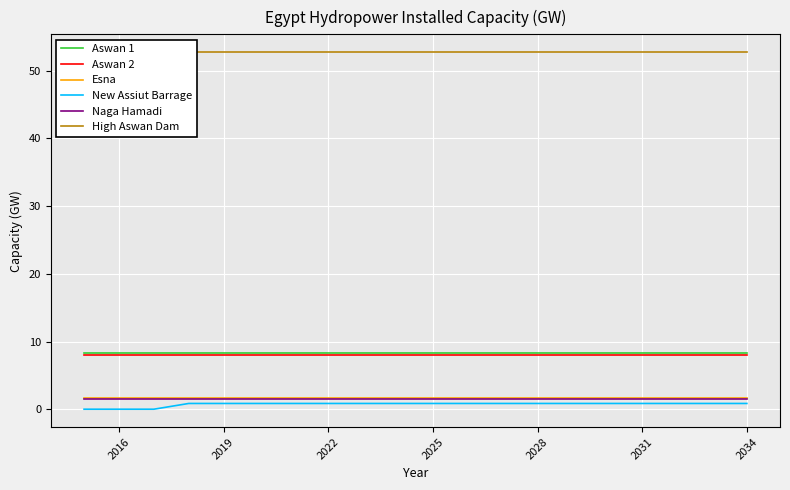

True or false: Aswan 1 and Naga Hamadi intersect in this chart.

False